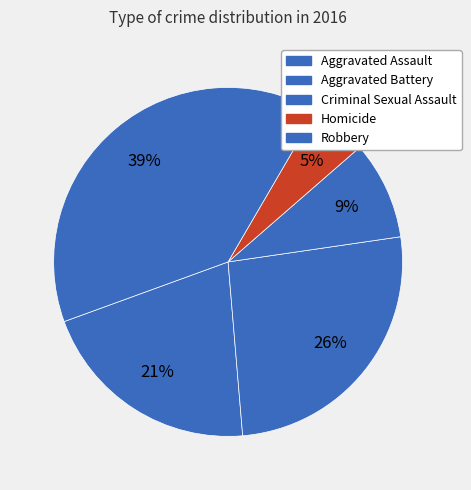

To the nearest percent, what percentage of the pie is Homicide?

5%